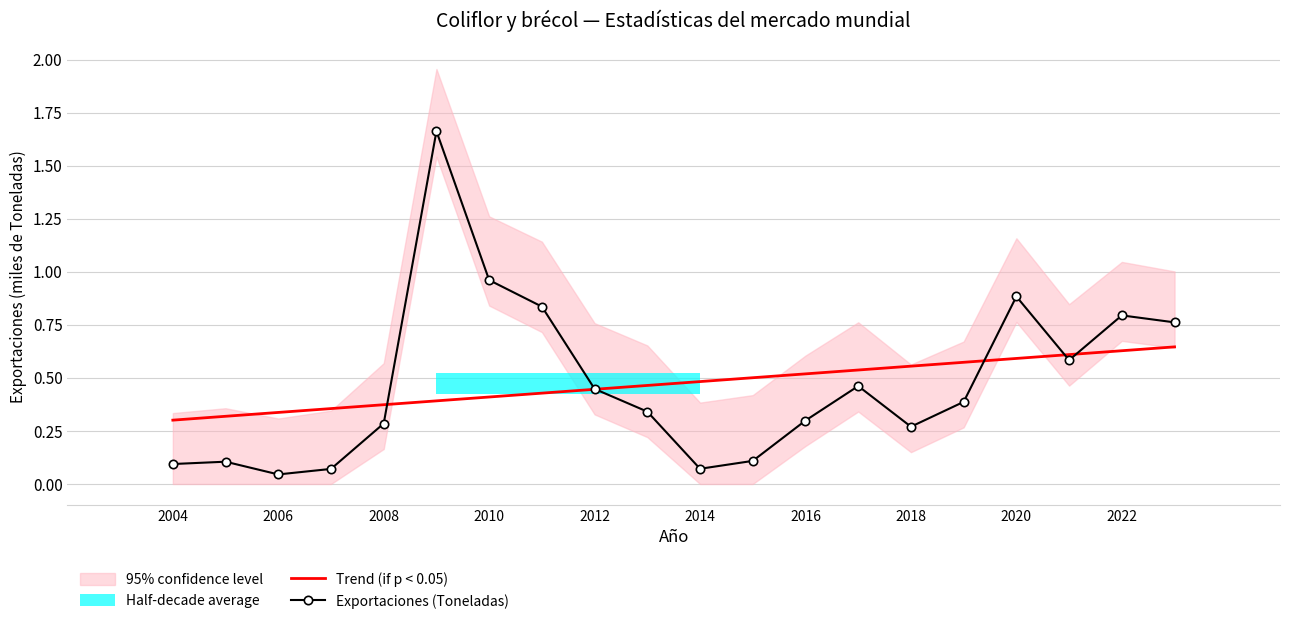

How many times do Exportaciones (Toneladas) and Trend (if p < 0.05) cross each other?

5